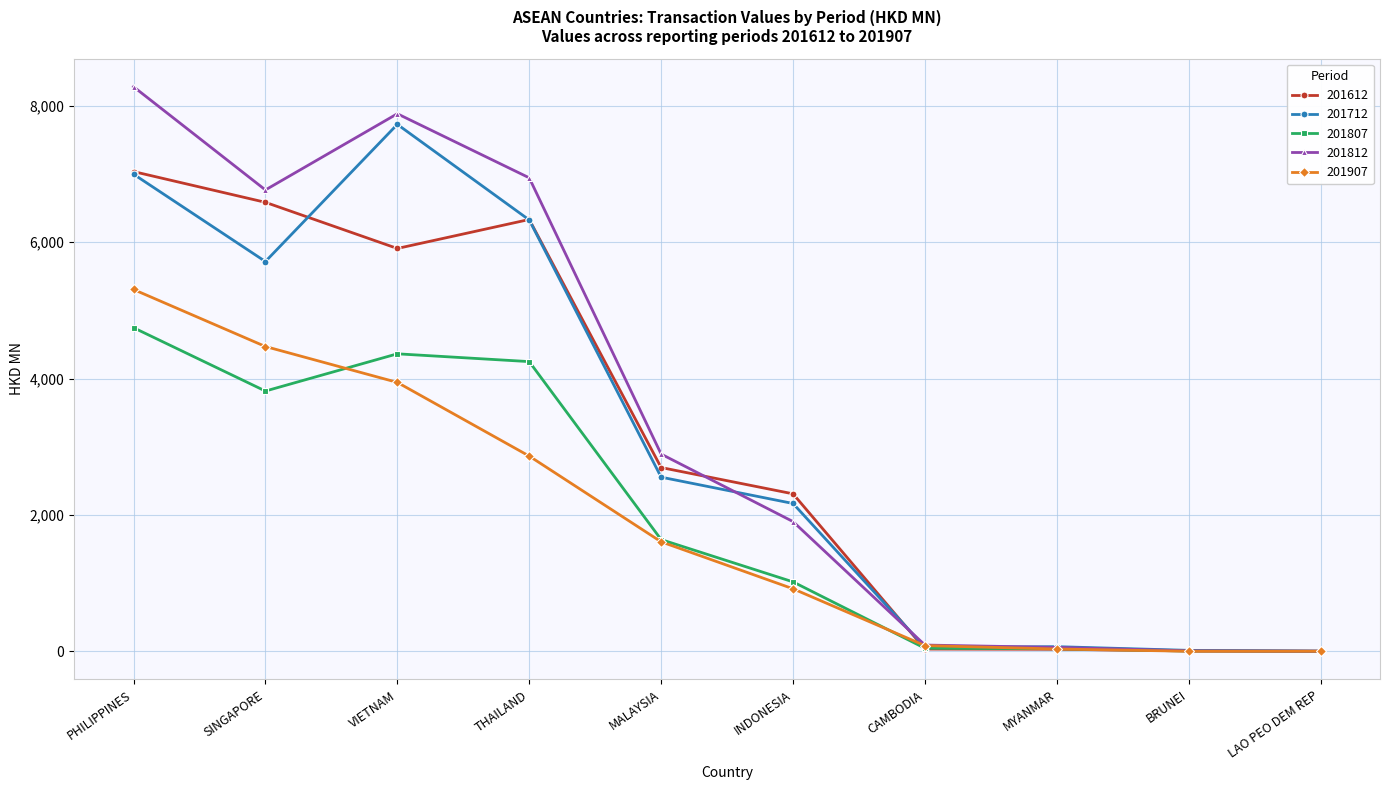

What is the average value of the 201612 series?

3093.4